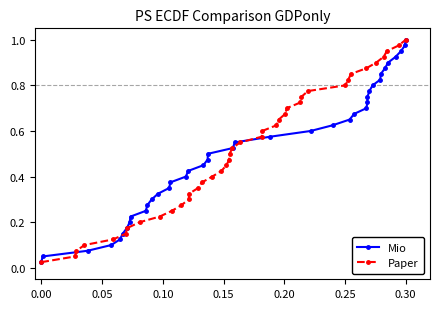

What is the maximum value for Mio?

1.0